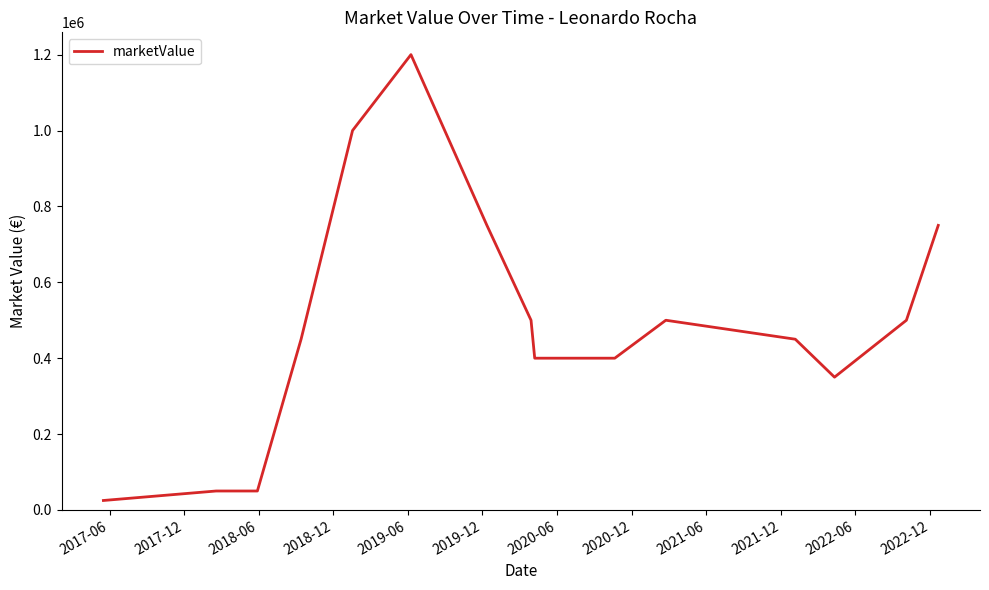

How many values are below 450000?

6